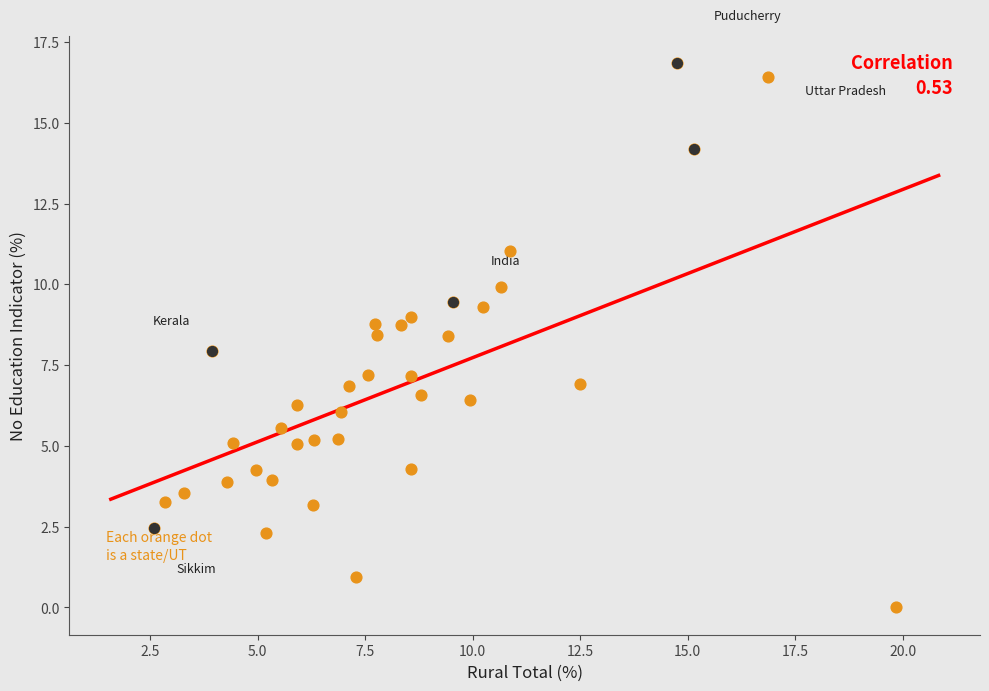

What is the range of X values (max minus min)?

17.2